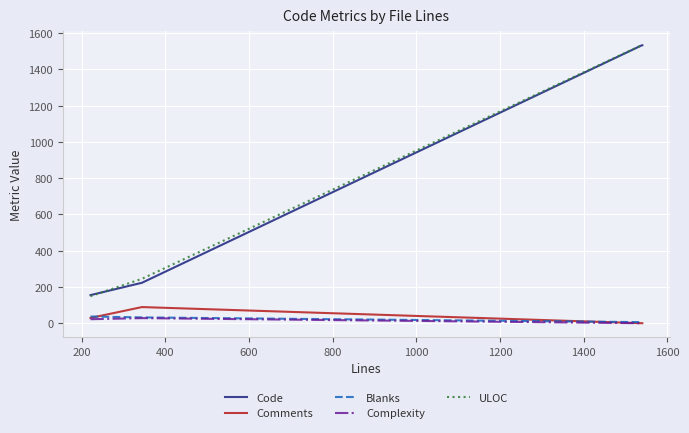

True or false: Code and Blanks cross at least once.

False